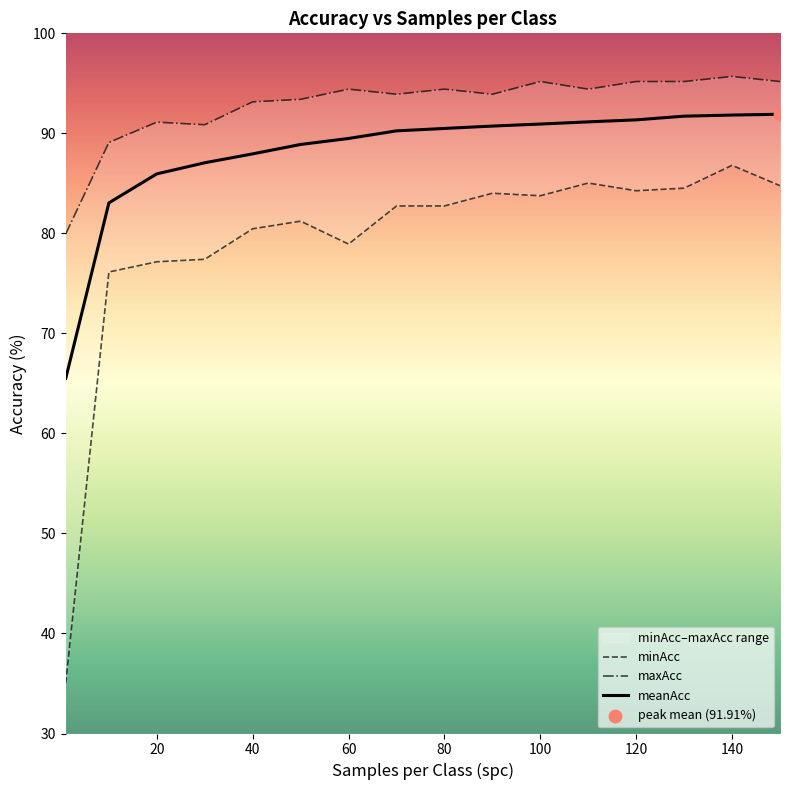

Which series reaches the minimum Y coordinate?

minAcc